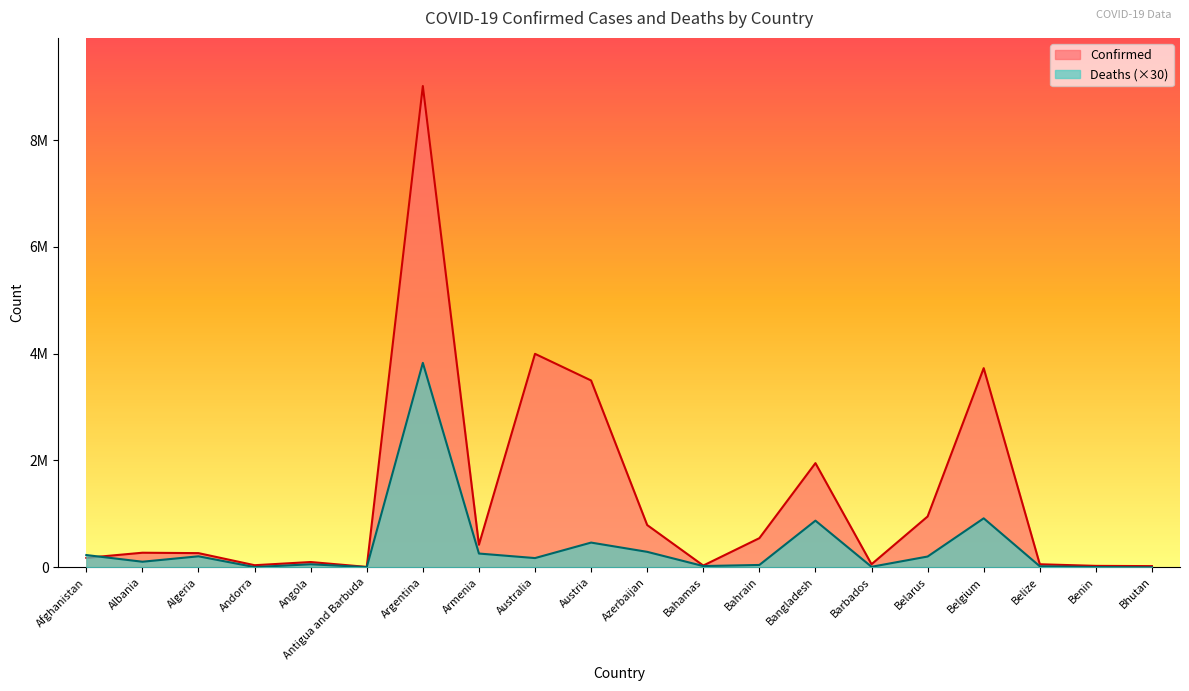

What is the difference between the maximum and minimum values in the Confirmed series?

9003894